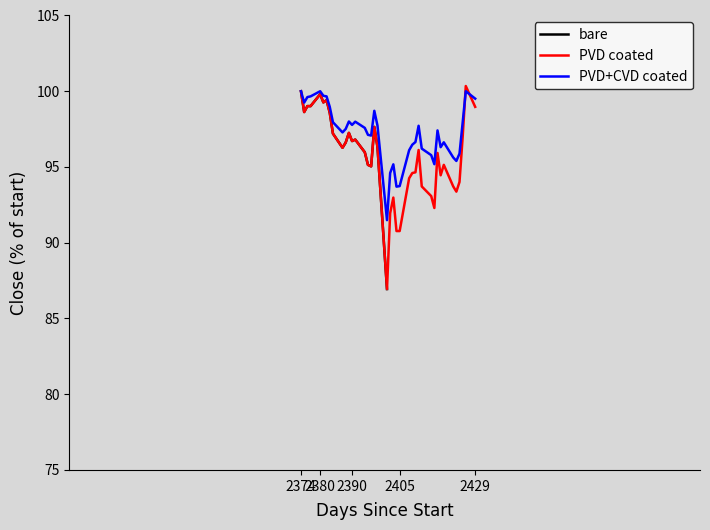

What is the smallest value displayed?

86.9